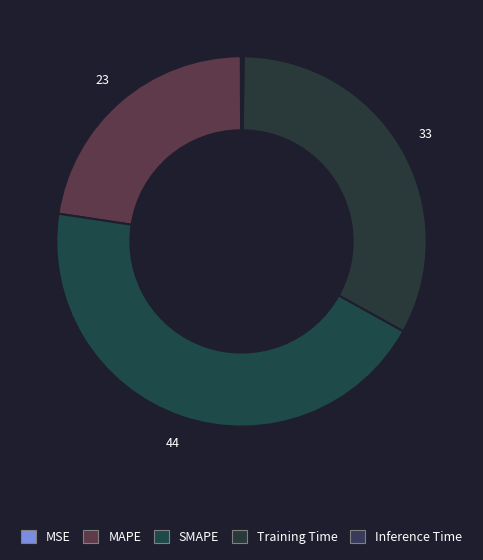

Is there any slice that represents more than half of the pie?

No